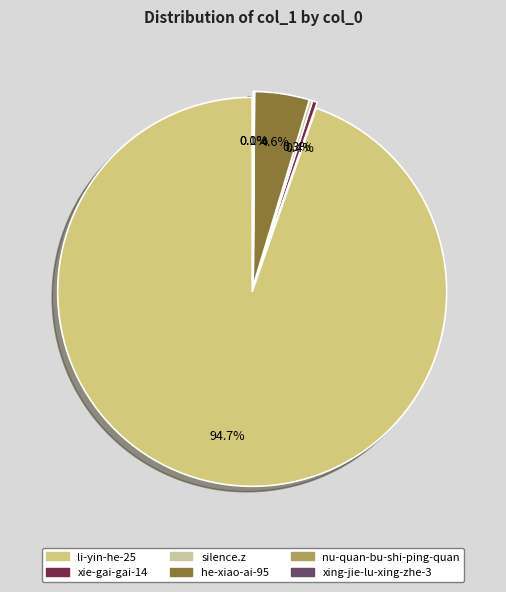

How many slices are in this pie chart?

6